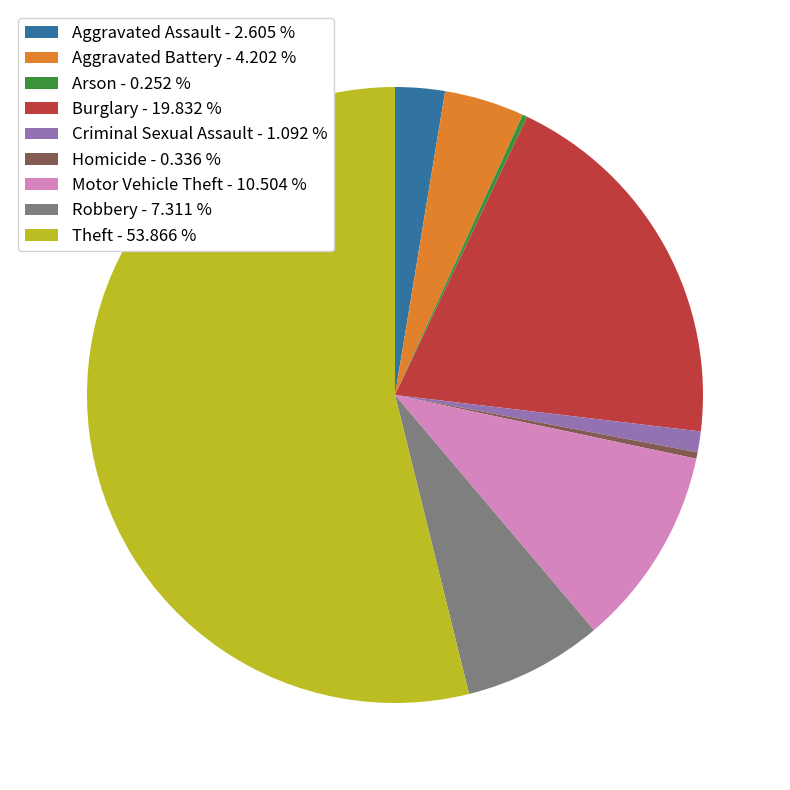

Do Criminal Sexual Assault - 1.092 % and Theft - 53.866 % together represent more than half of the pie?

Yes